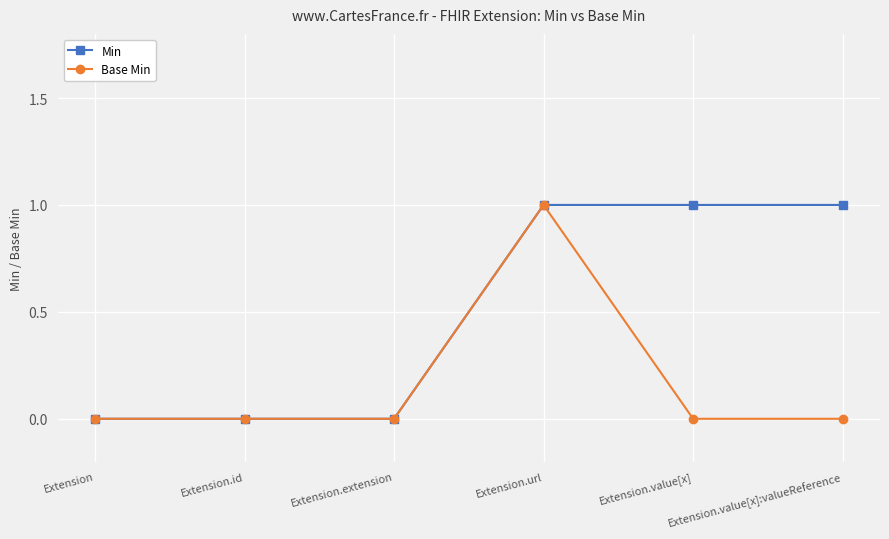

True or false: Base Min has more than 2 points higher than both neighbors.

False